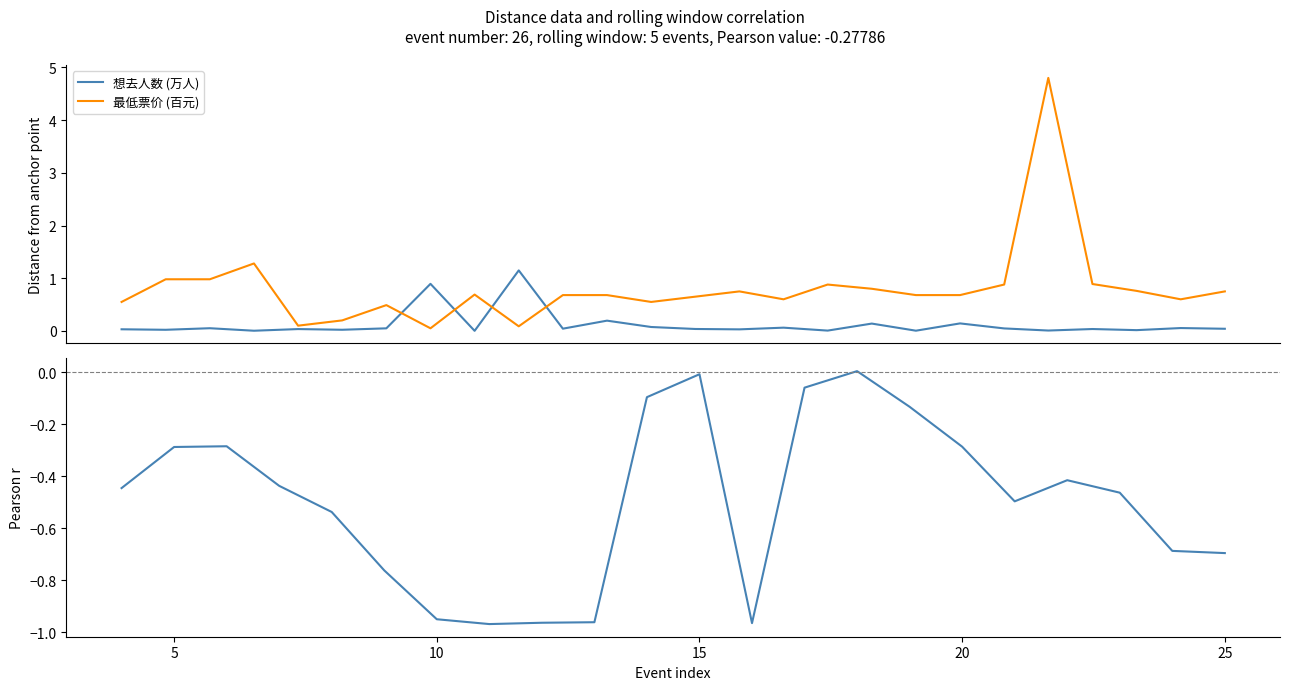

At which category does 最低票价 reach its first local valley?

4